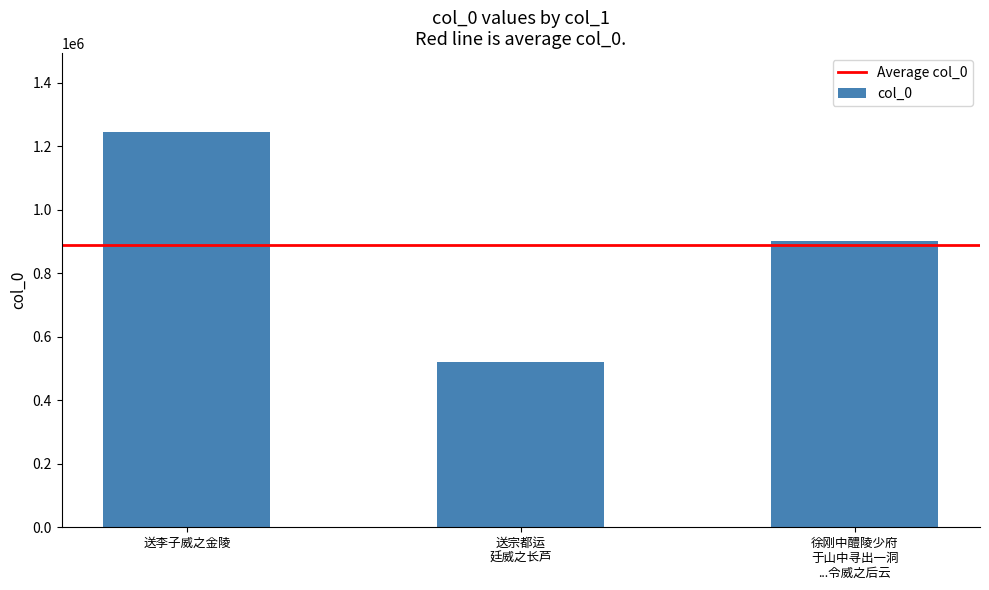

What is the value of the 1st bar from the left?

1244764